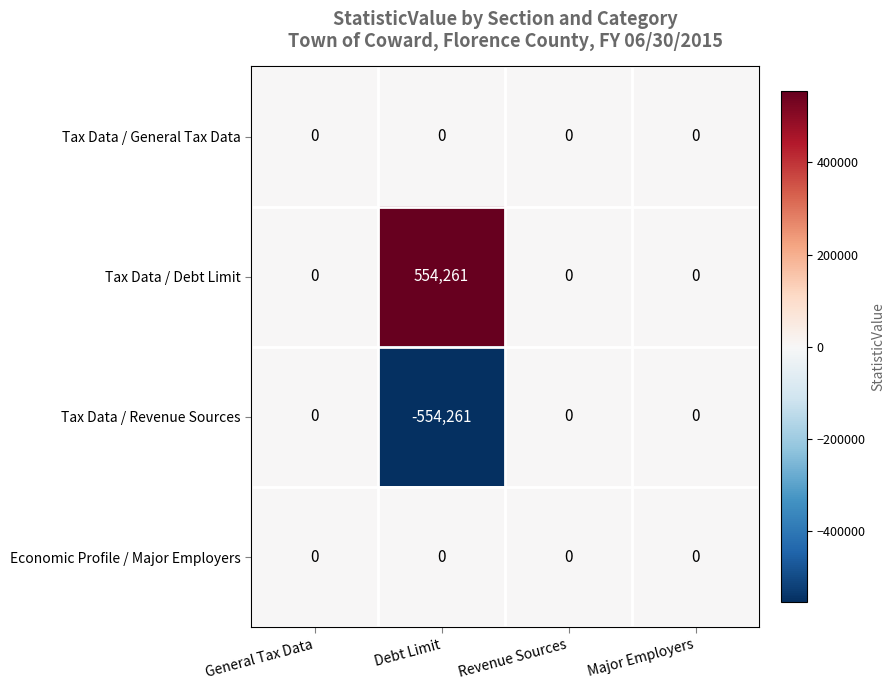

Which label corresponds to the largest value in the chart?

Debt Limit